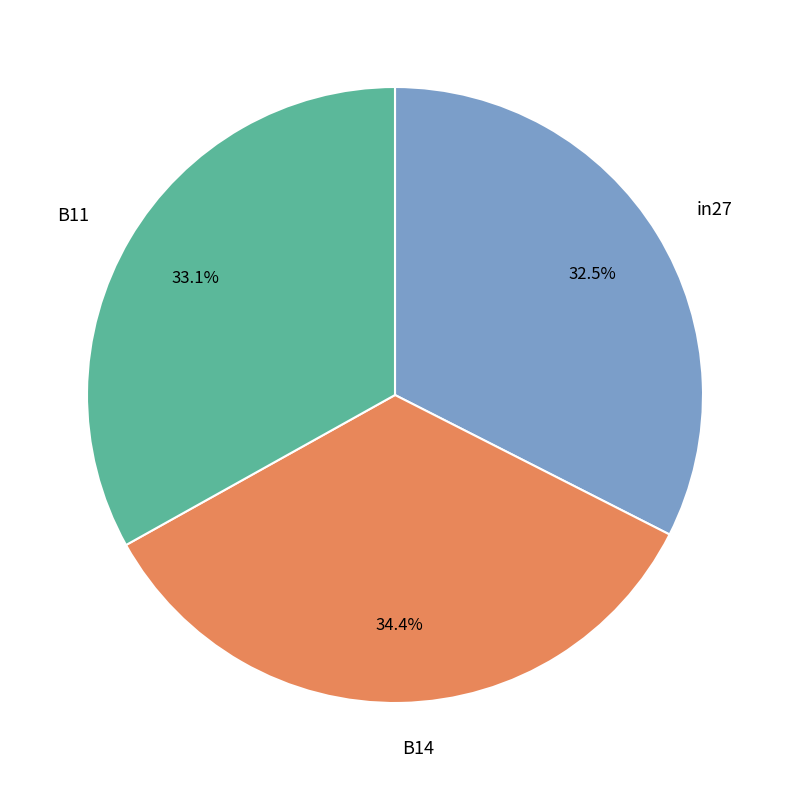

Count the number of slices in the pie.

3